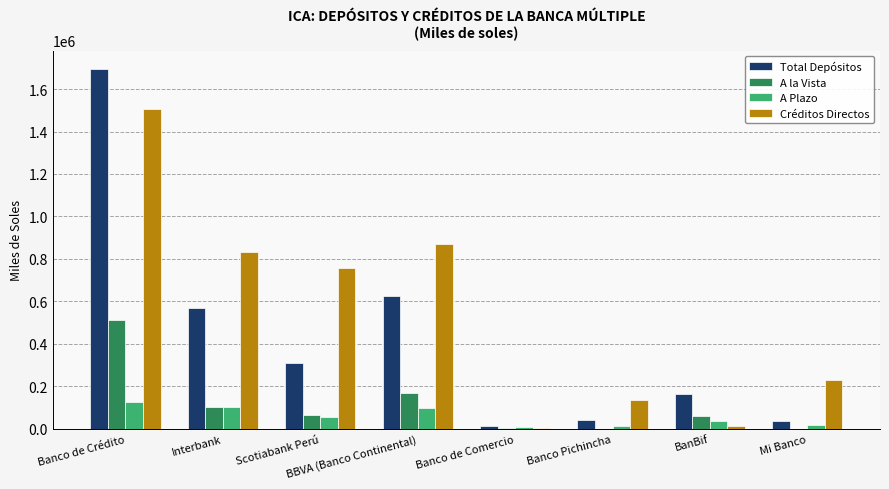

What are all the series names shown in the legend?

Total Depósitos, A la Vista, A Plazo, Créditos Directos